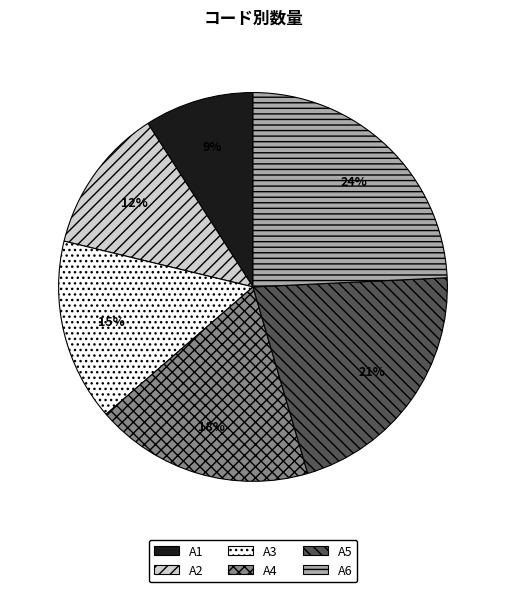

Rank the categories by value from highest to lowest.

A6, A5, A4, A3, A2, A1